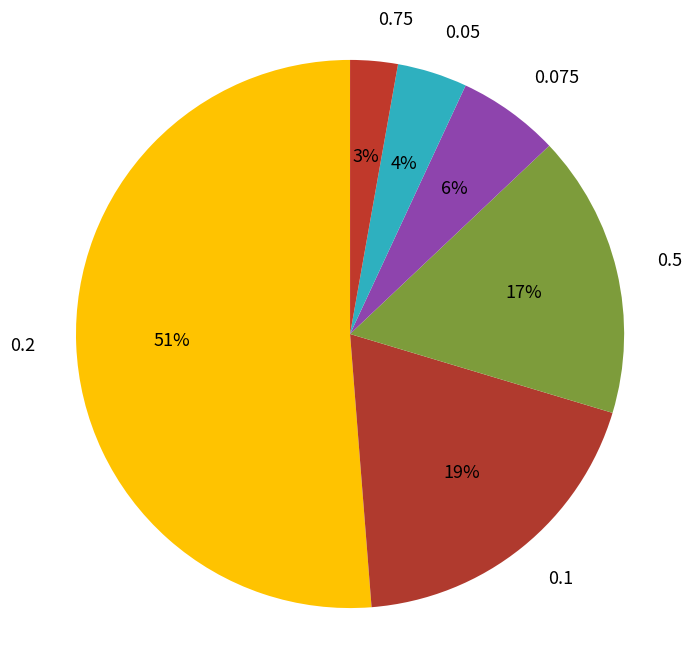

Is the sum of 0.05 and 0.075 greater than half?

No